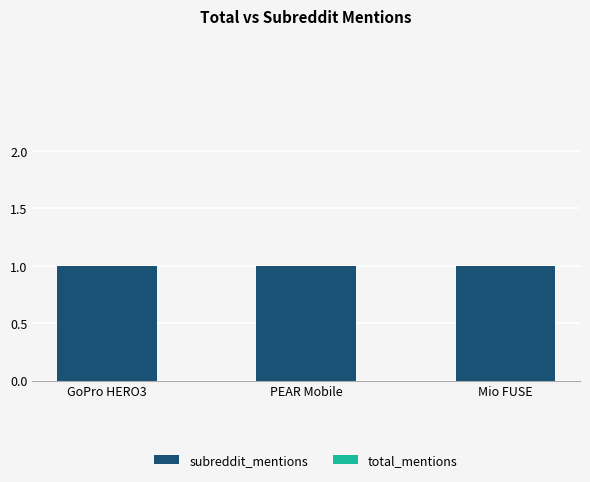

Which series has the largest range (max minus min)?

subreddit_mentions